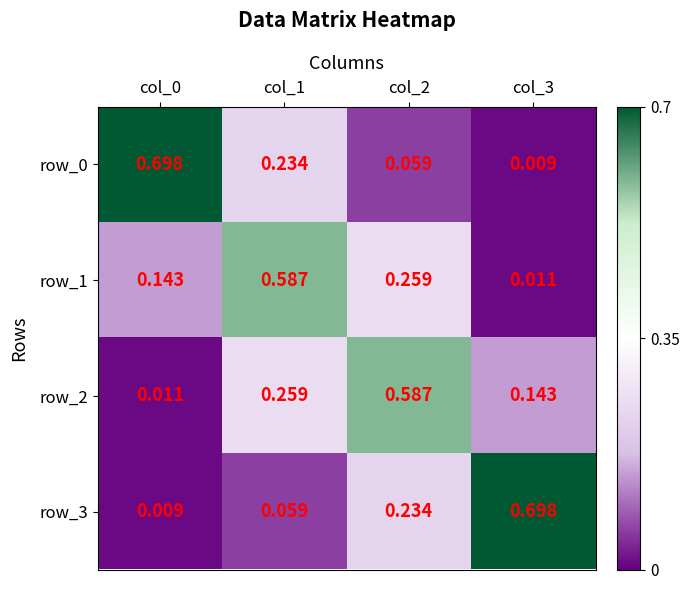

What is the highest value of the row_0 series?

0.7